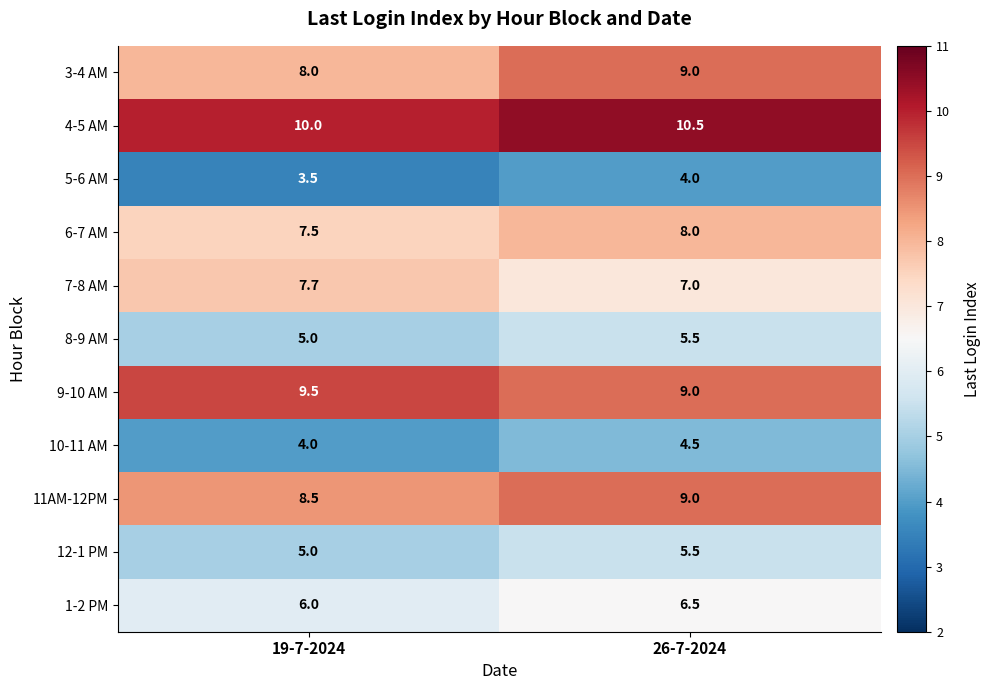

Reading right to left, extract all data points from this chart.

3-4 AM: 9.0	8.0
4-5 AM: 10.5	10.0
5-6 AM: 4.0	3.5
6-7 AM: 8.0	7.5
7-8 AM: 7.0	7.7
8-9 AM: 5.5	5.0
9-10 AM: 9.0	9.5
10-11 AM: 4.5	4.0
11AM-12PM: 9.0	8.5
12-1 PM: 5.5	5.0
1-2 PM: 6.5	6.0